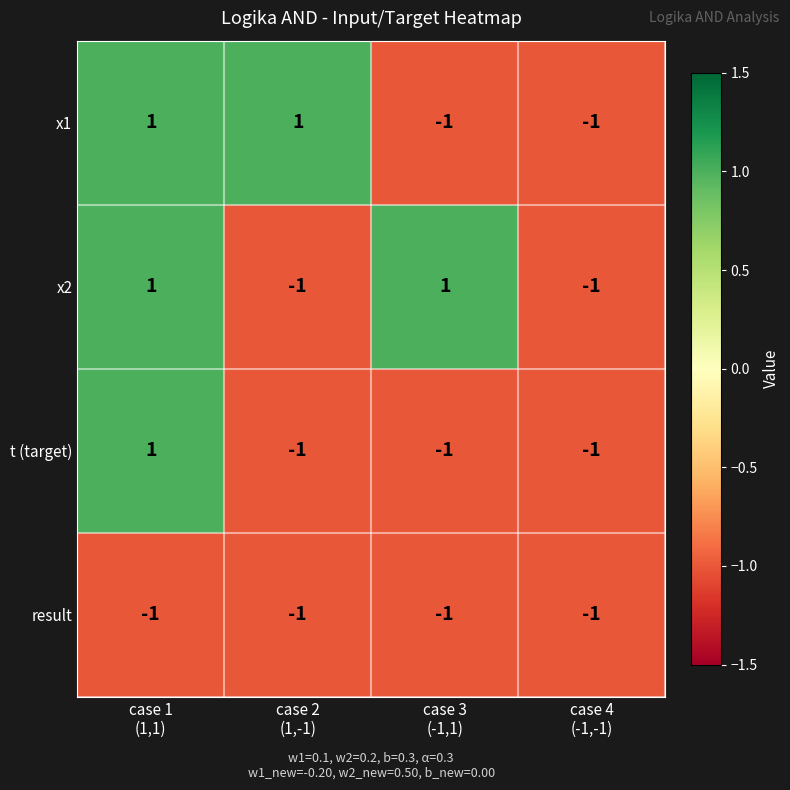

Count the x1 values in the range -1 to 1.

4